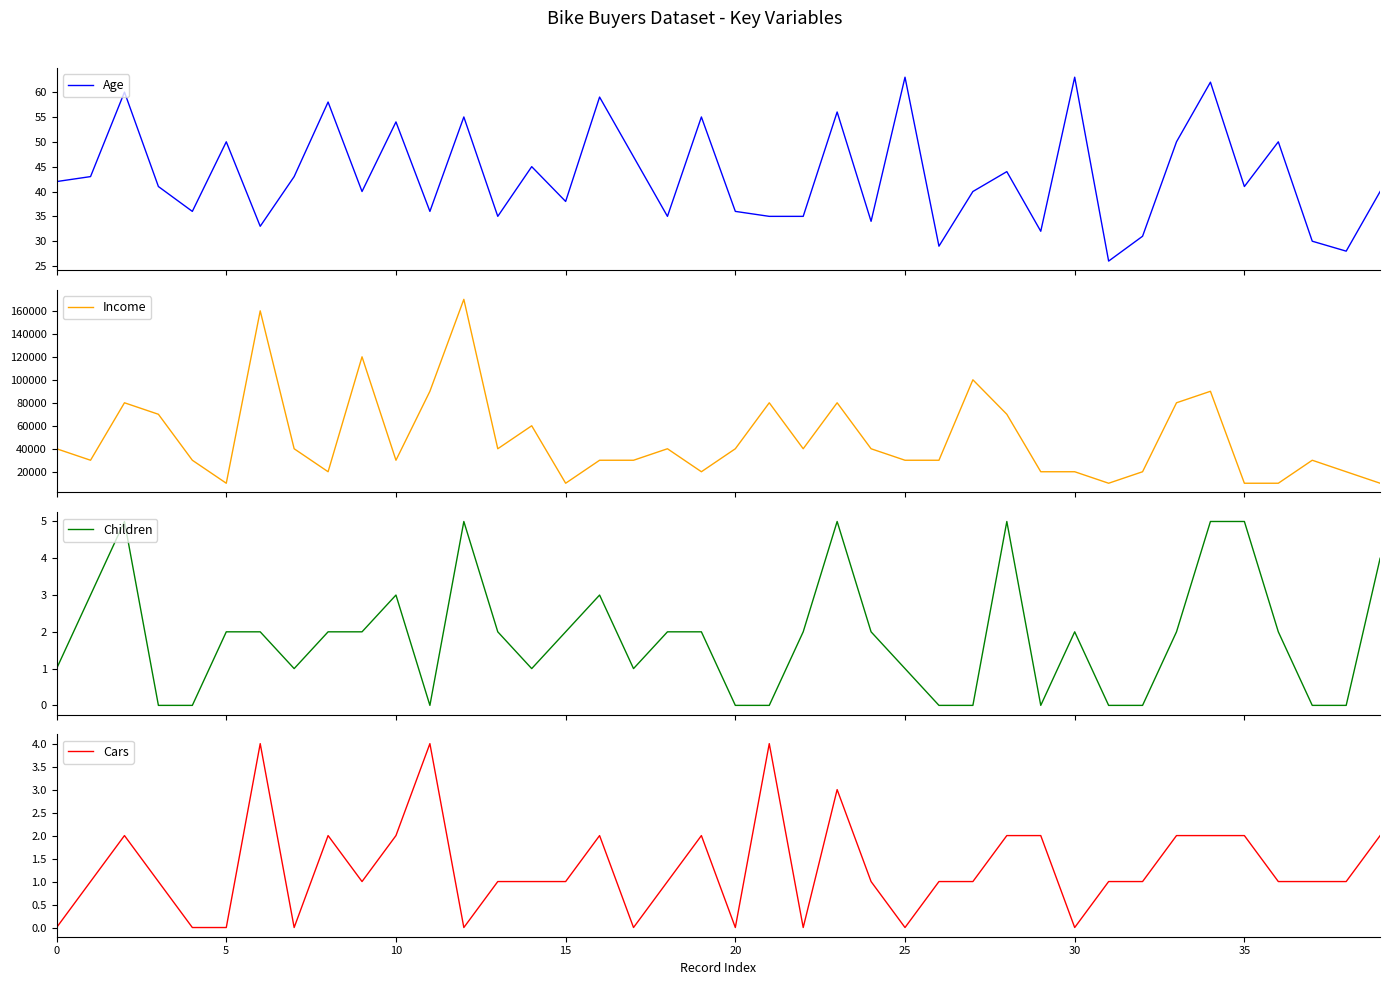

What is the minimum value for Age?

26